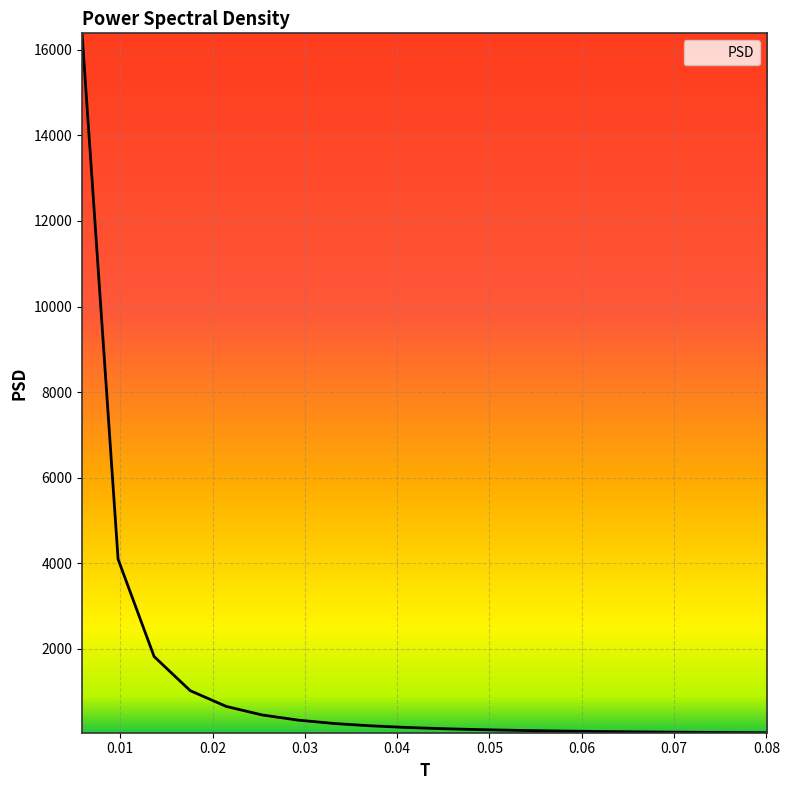

What is the value of the 9th point from the left?

202.3